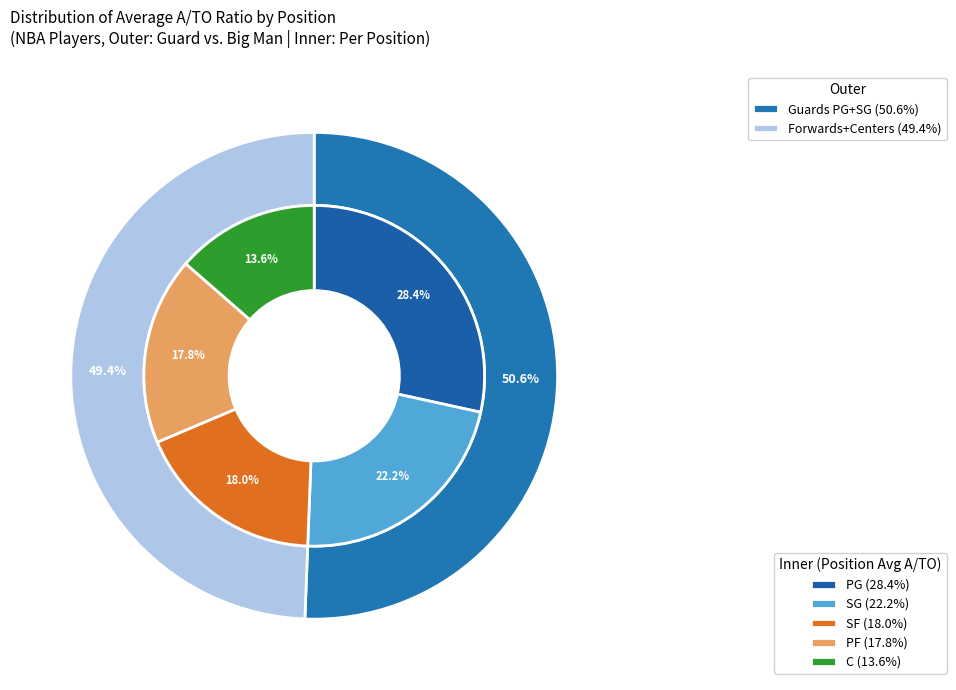

True or false: PG accounts for 21% of the total.

False